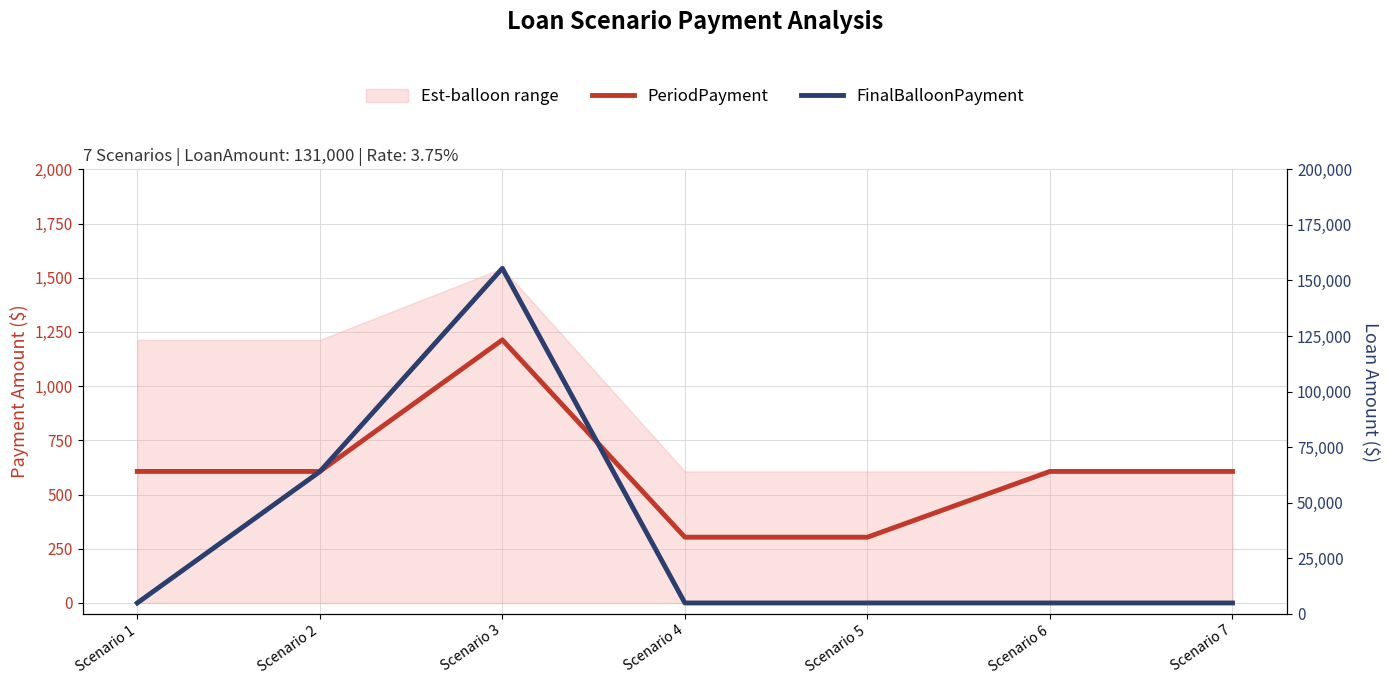

Is this an area chart (filled region under the line)?

No